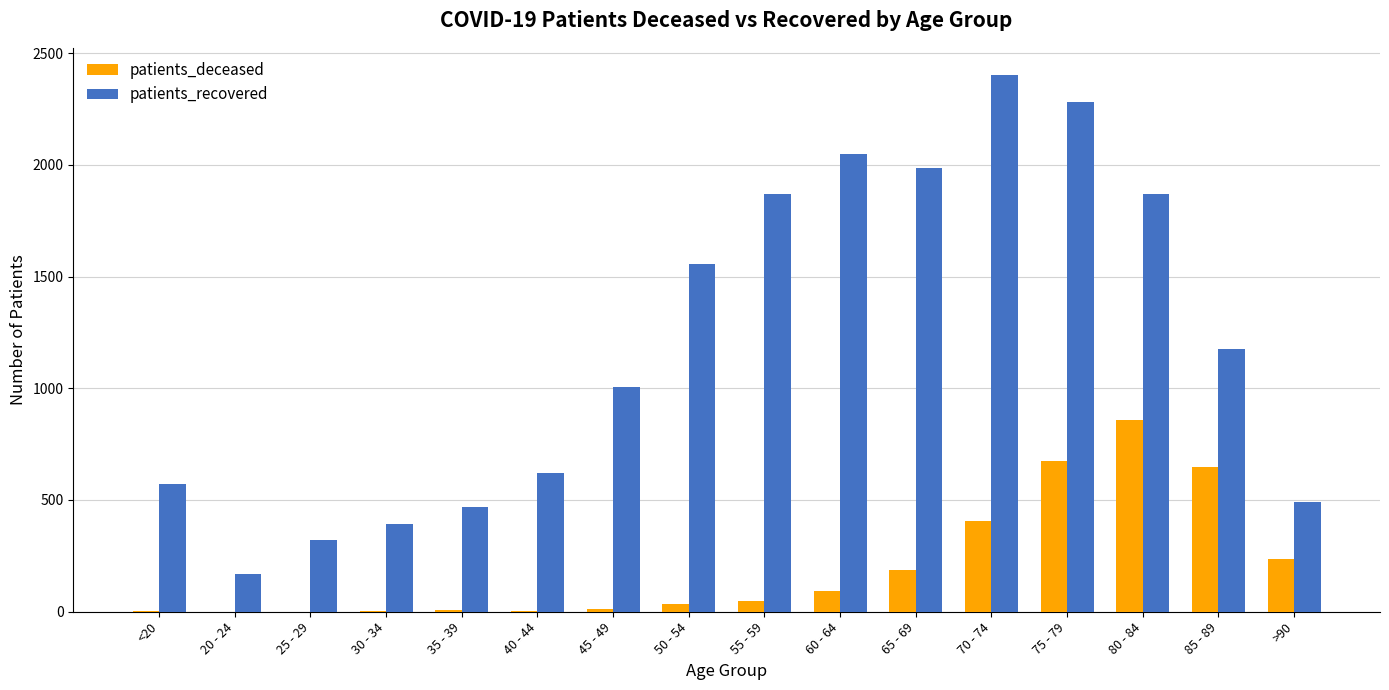

Which series changed the most between 45 - 49 and 55 - 59?

patients_recovered